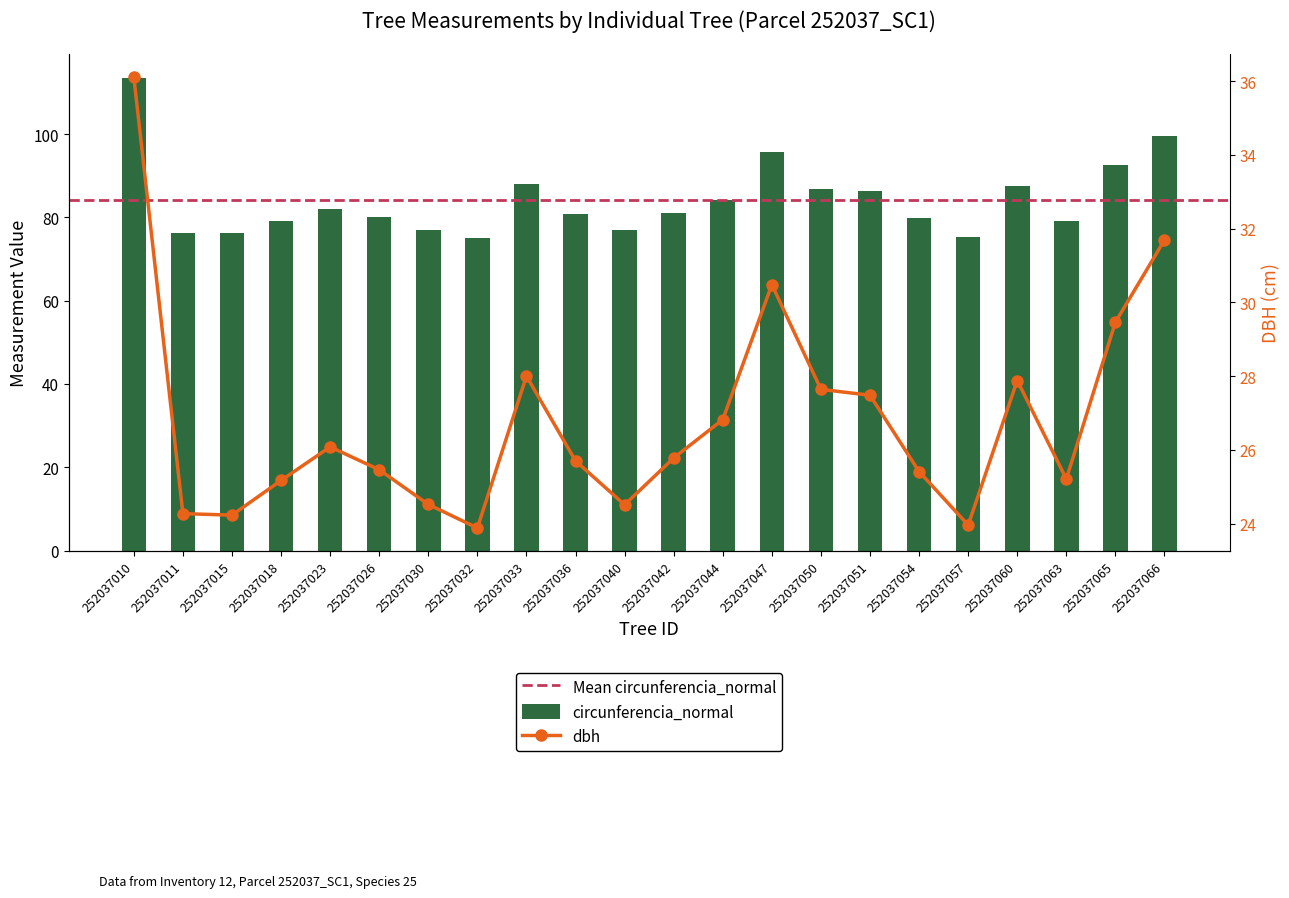

Which series has the largest total across all categories?

circunferencia_normal